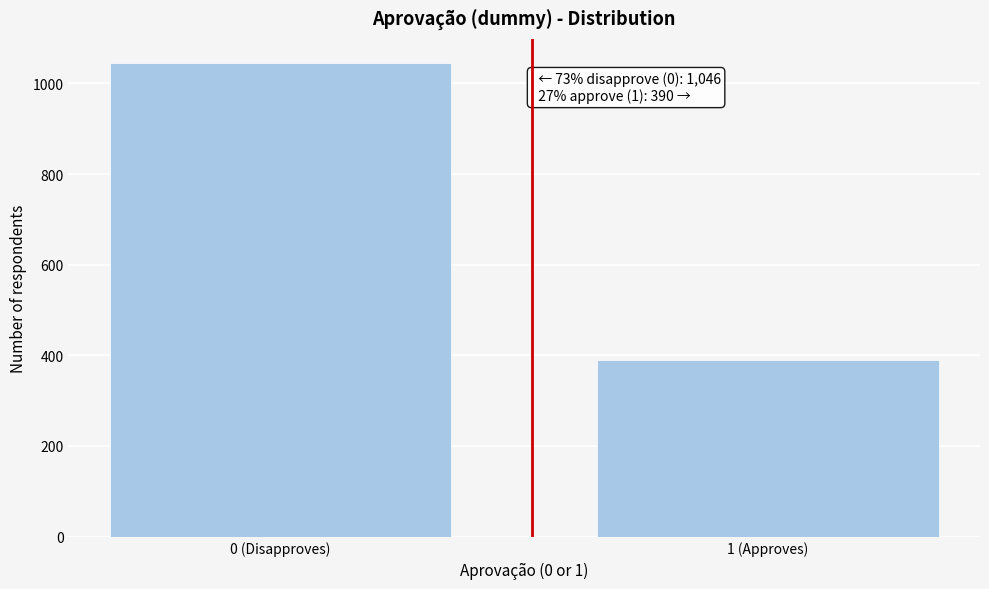

Reading right to left, list all the values displayed in this chart.

1 (Approves)=390	0 (Disapproves)=1046